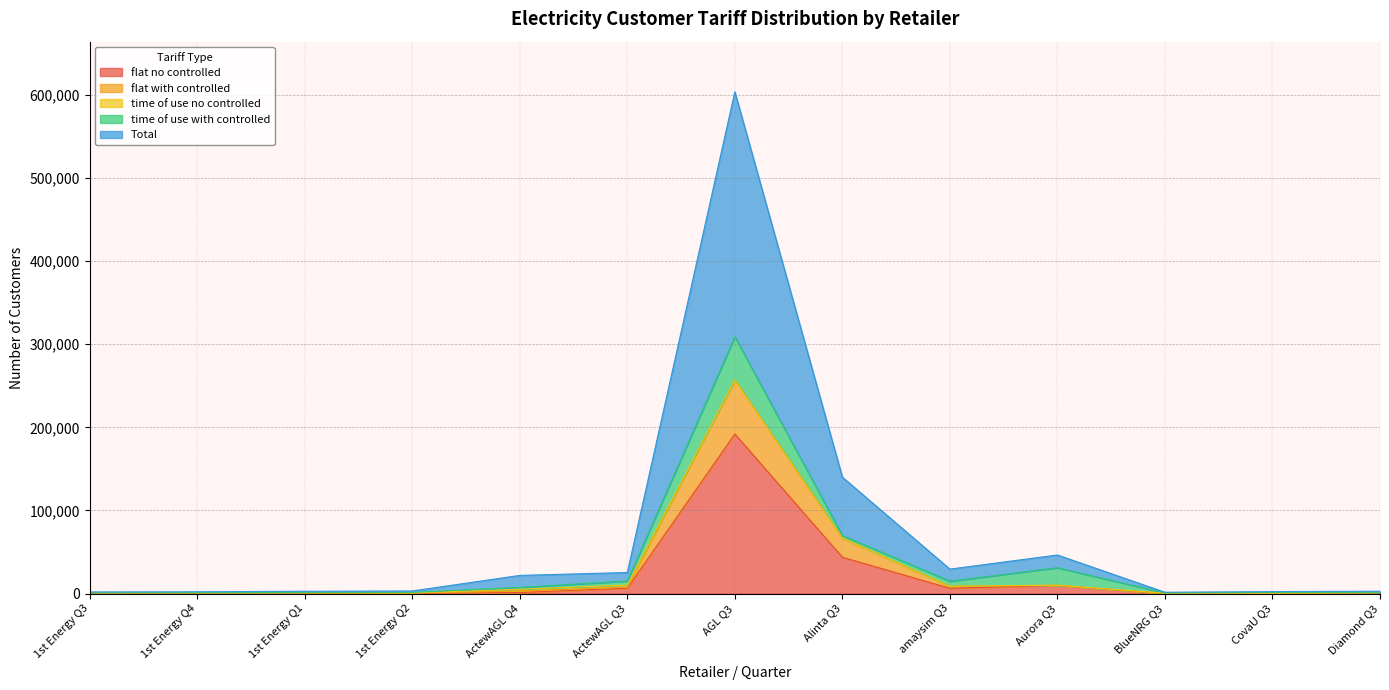

Between AGL Q3 and Aurora Q3, which series saw the biggest shift?

Total